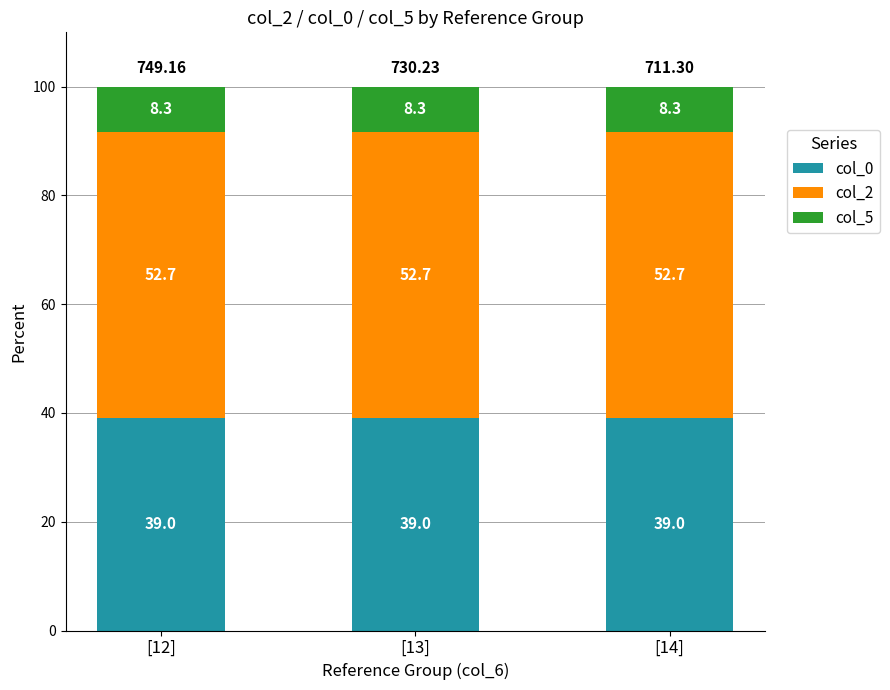

What is the total value across all series at [12]?

100.0